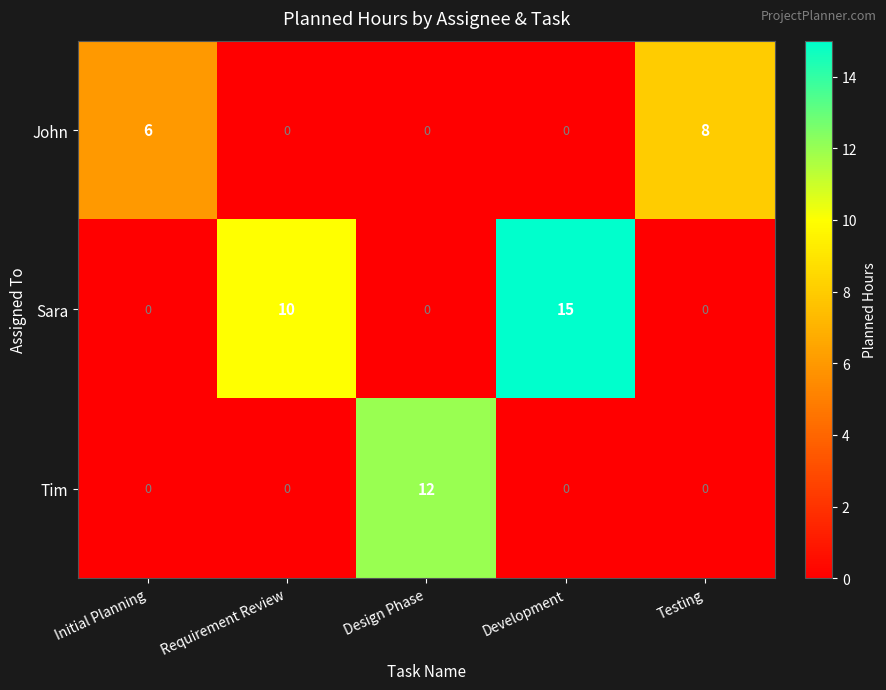

What is the maximum value for John?

8